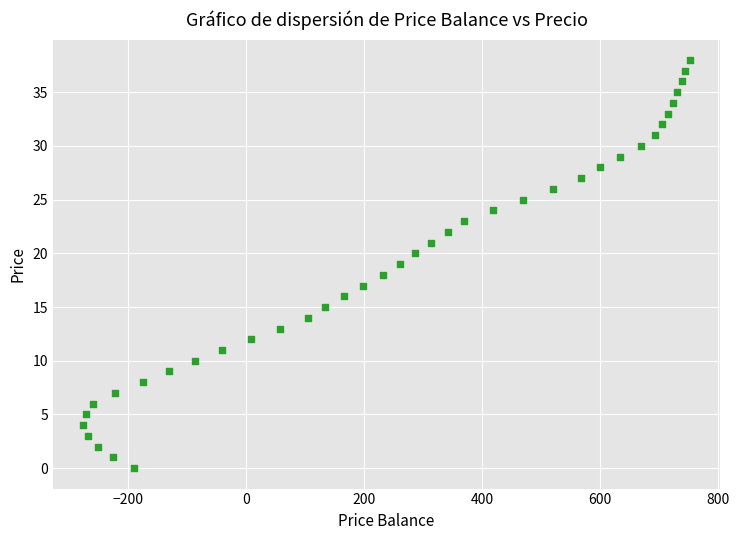

What is the range of X values (max minus min)?

1027